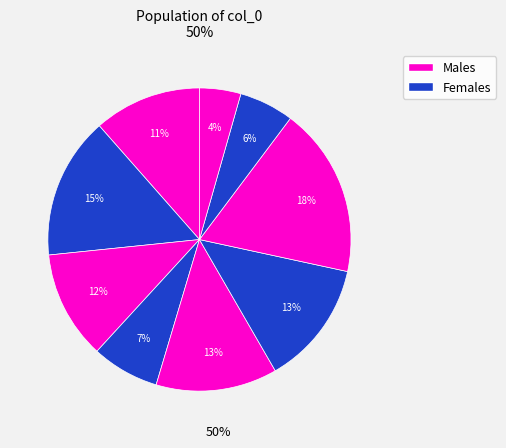

How many slices are in this pie chart?

9